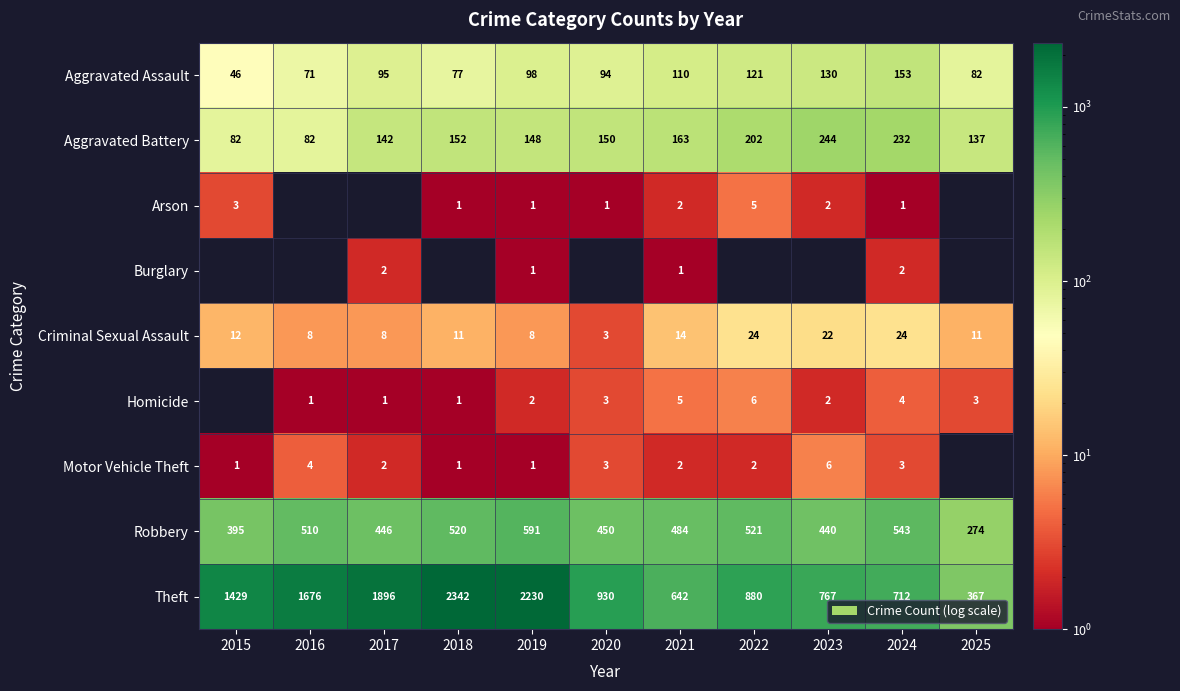

The Criminal Sexual Assault series shows 16 at 2024. True or false?

False